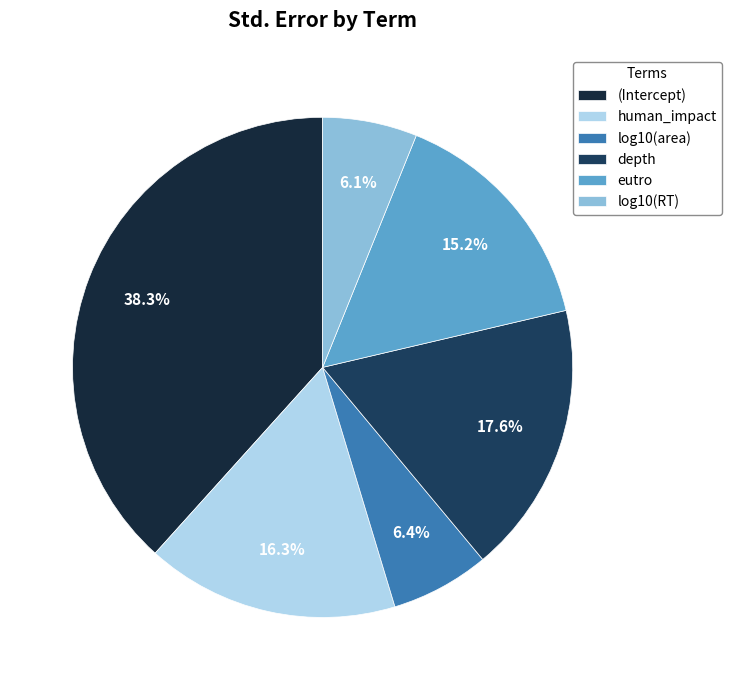

Is it true that eutro is 7% of the pie?

False